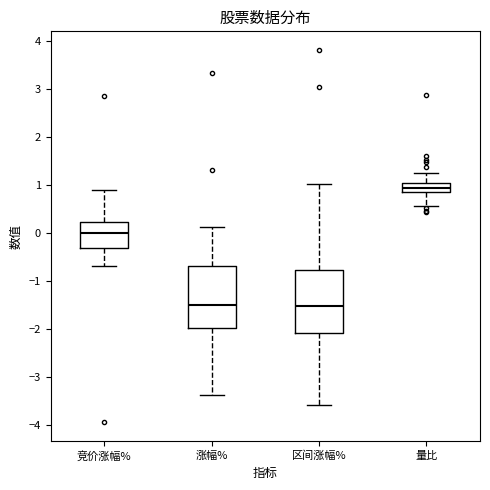

Reading left to right, read every box against the y-axis: the position of its median line, the range the box covers, and the ends of its whiskers. The values are not printed on the chart, so give them approximately, as read against the axis.

竞价涨幅%: median 0.0, box -0.3 to 0.2, whiskers -0.7 to 0.9
涨幅%: median -1.5, box -2.0 to -0.7, whiskers -3.4 to 0.1
区间涨幅%: median -1.5, box -2.1 to -0.8, whiskers -3.6 to 1.0
量比: median 0.9, box 0.8 to 1.0, whiskers 0.6 to 1.3